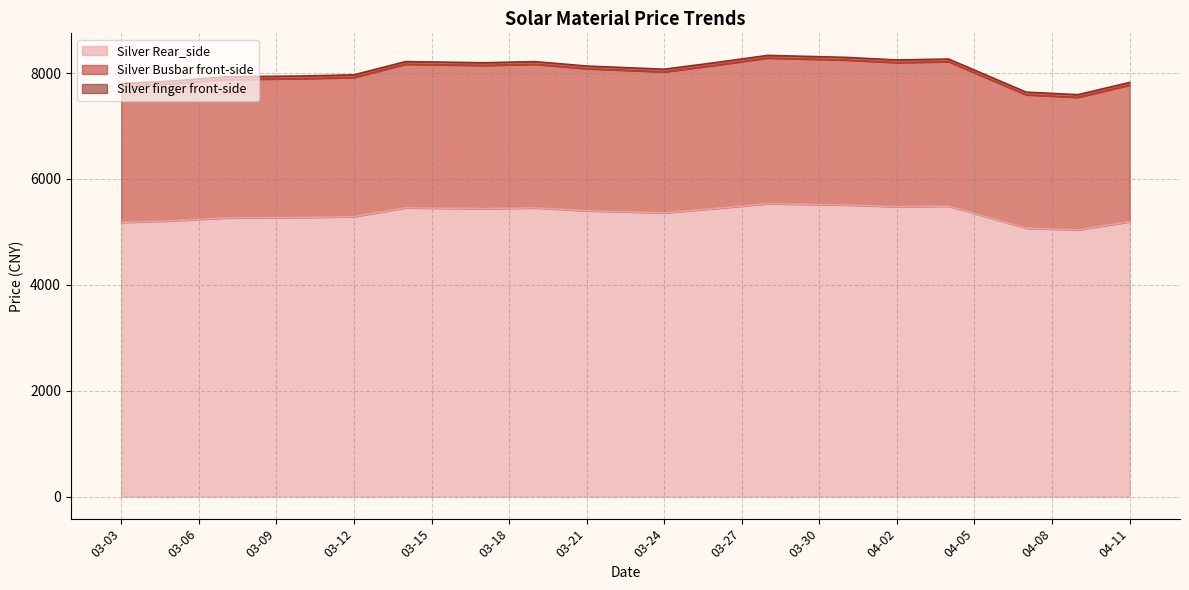

The value of Silver Rear_side at 03-03 is 7342. True or false?

False